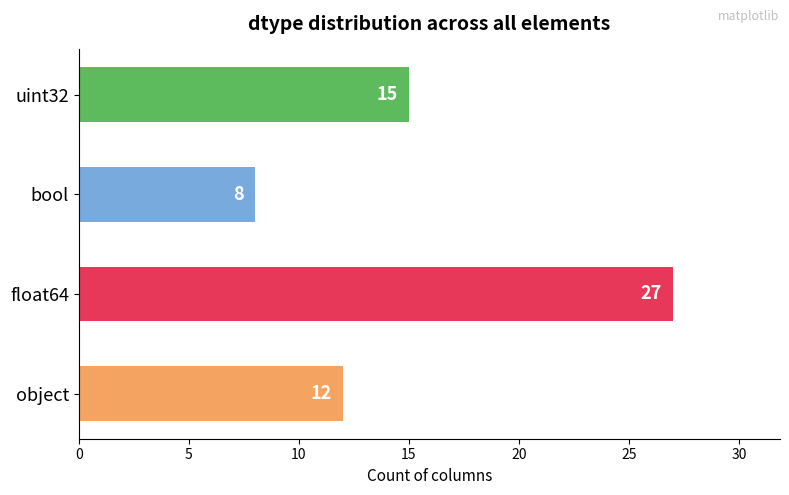

Count the values in the range 12 to 27.

3